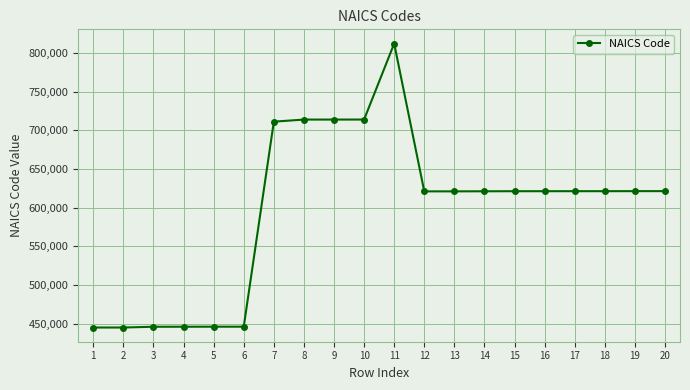

What is the sum of the values at 17 and 2?

1066450